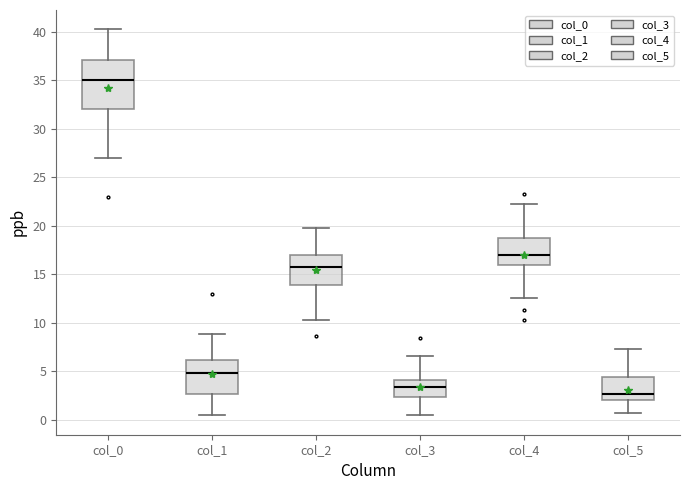

Where does the lower whisker of the box for col_1 end on the y-axis? The values are not printed on the chart, so give them approximately, as read against the axis.

0.5